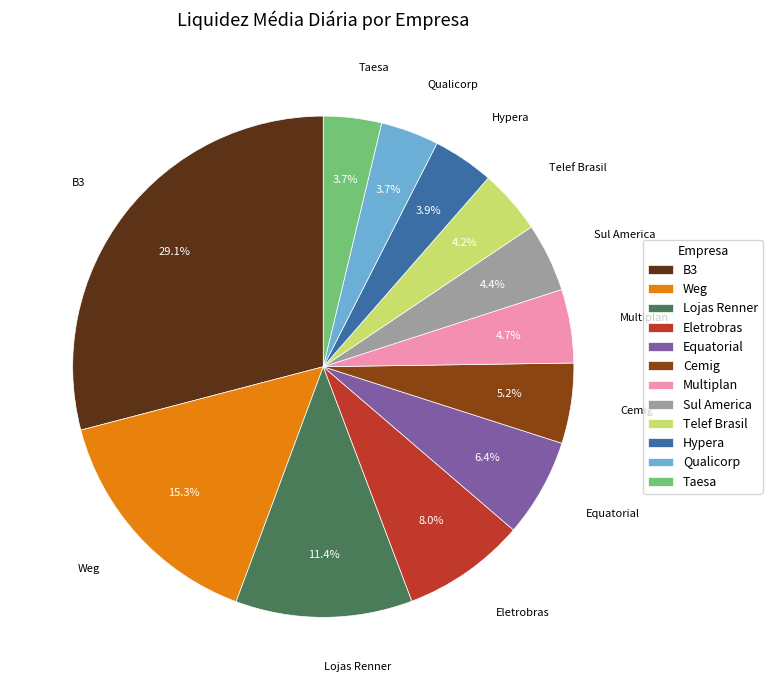

Approximately how many times larger is the value at Eletrobras compared to B3?

0.3